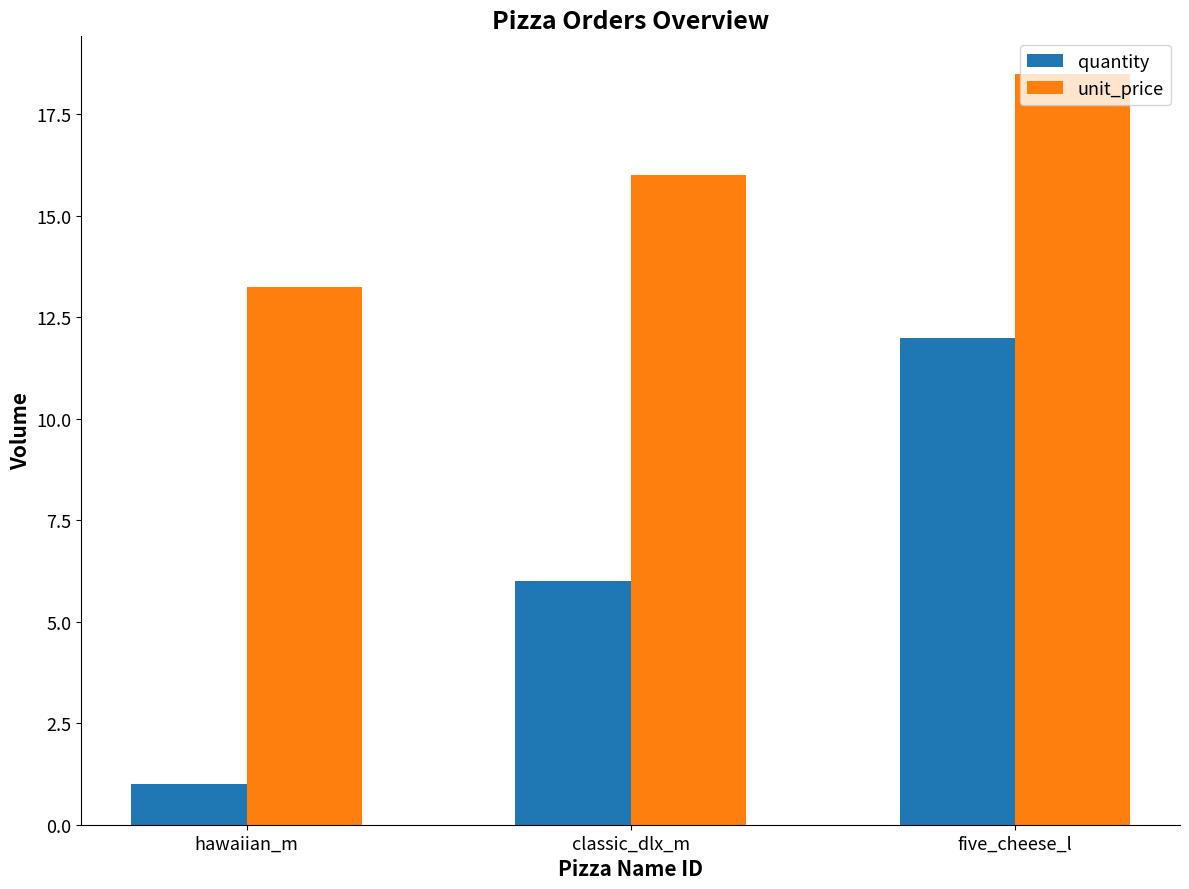

What is the lowest value of the quantity series?

1.0